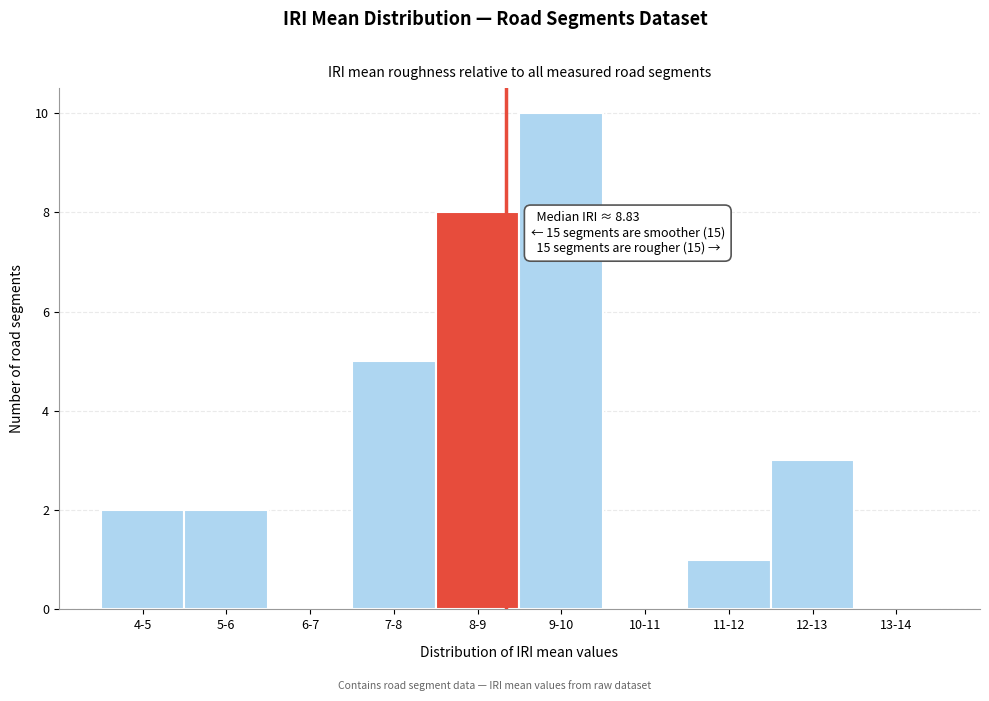

Reading left to right, extract all data points from this chart.

4-5=2	5-6=2	6-7=0	7-8=5	8-9=8	9-10=10	10-11=0	11-12=1	12-13=3	13-14=0